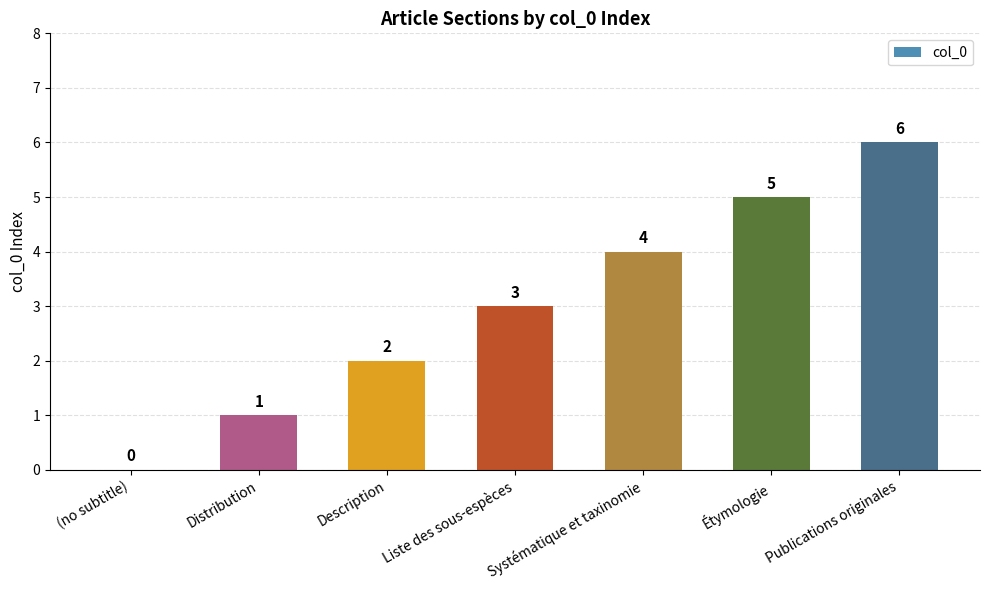

How many values are between 1 and 5?

5